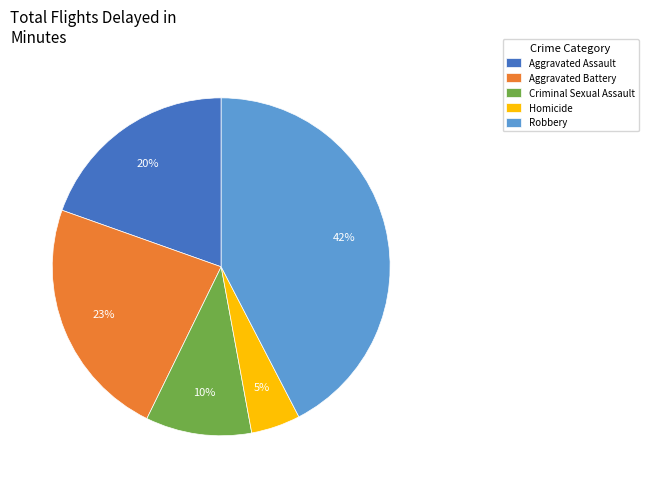

Is Criminal Sexual Assault the majority of the pie?

No